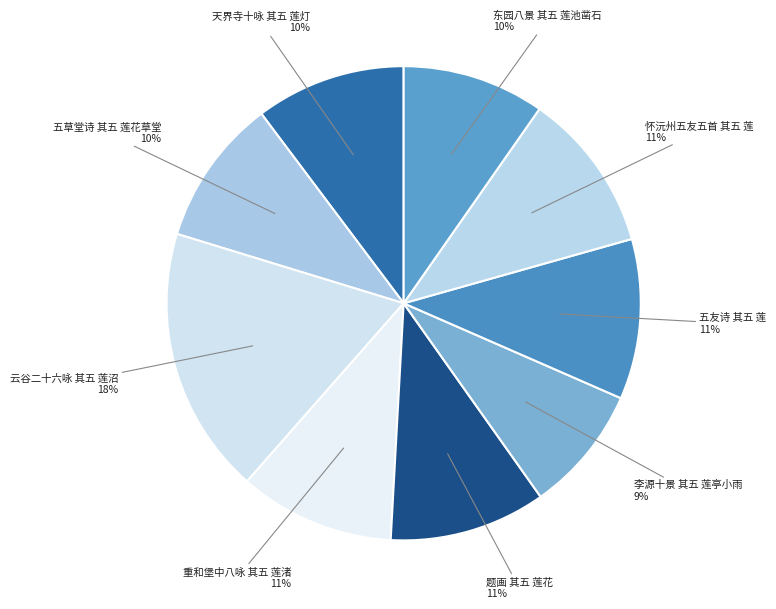

True or false: 云谷二十六咏 其五 莲沼 accounts for 18% of the total.

True